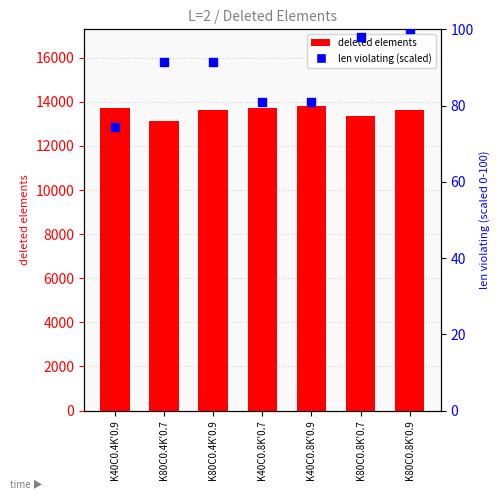

At which category is the sum across all series the highest?

K40C0.8K'0.9